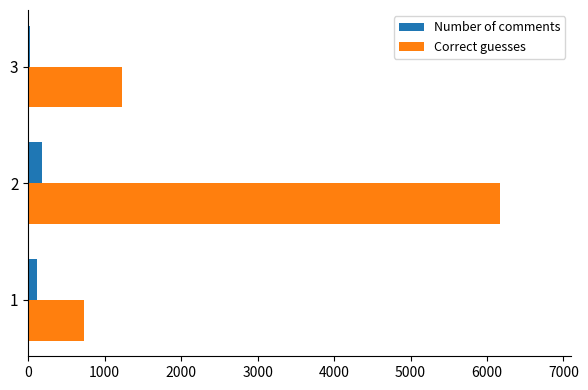

What is the maximum value shown in the chart?

6176